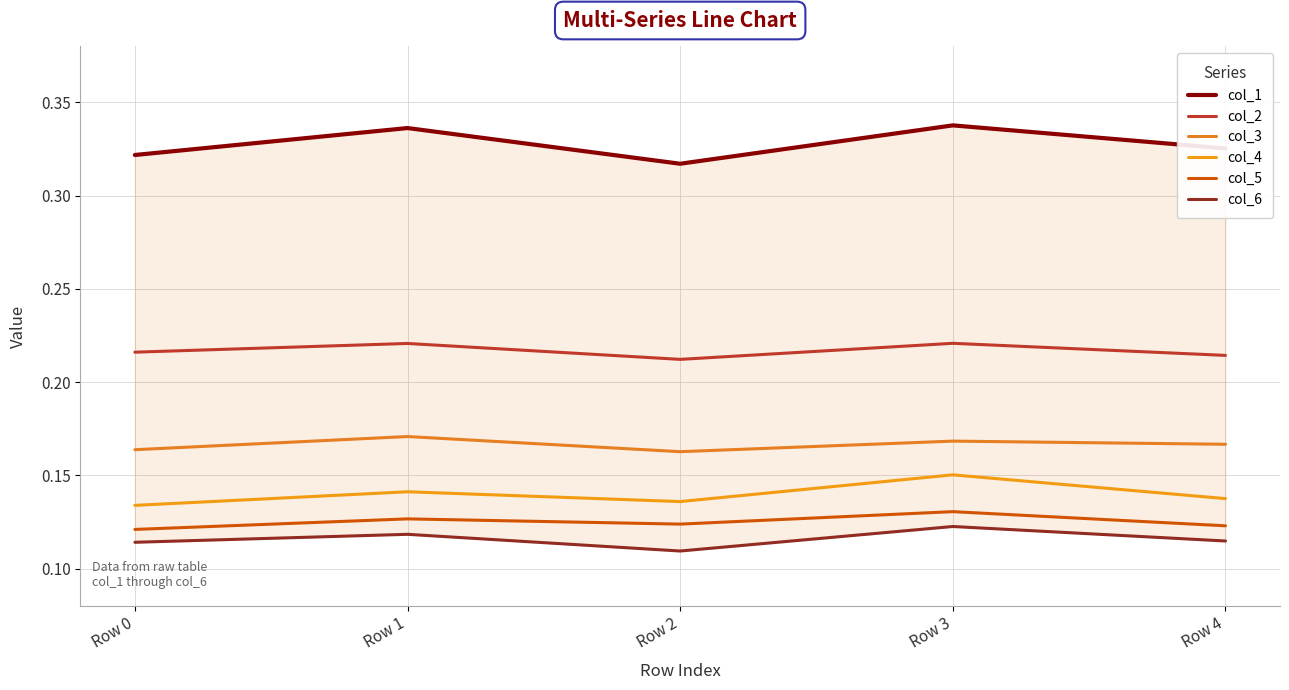

Reading right to left, list all the values displayed in this chart.

col_1: Row 4=0.3	Row 3=0.3	Row 2=0.3	Row 1=0.3	Row 0=0.3
col_2: Row 4=0.2	Row 3=0.2	Row 2=0.2	Row 1=0.2	Row 0=0.2
col_3: Row 4=0.2	Row 3=0.2	Row 2=0.2	Row 1=0.2	Row 0=0.2
col_4: Row 4=0.1	Row 3=0.2	Row 2=0.1	Row 1=0.1	Row 0=0.1
col_5: Row 4=0.1	Row 3=0.1	Row 2=0.1	Row 1=0.1	Row 0=0.1
col_6: Row 4=0.1	Row 3=0.1	Row 2=0.1	Row 1=0.1	Row 0=0.1